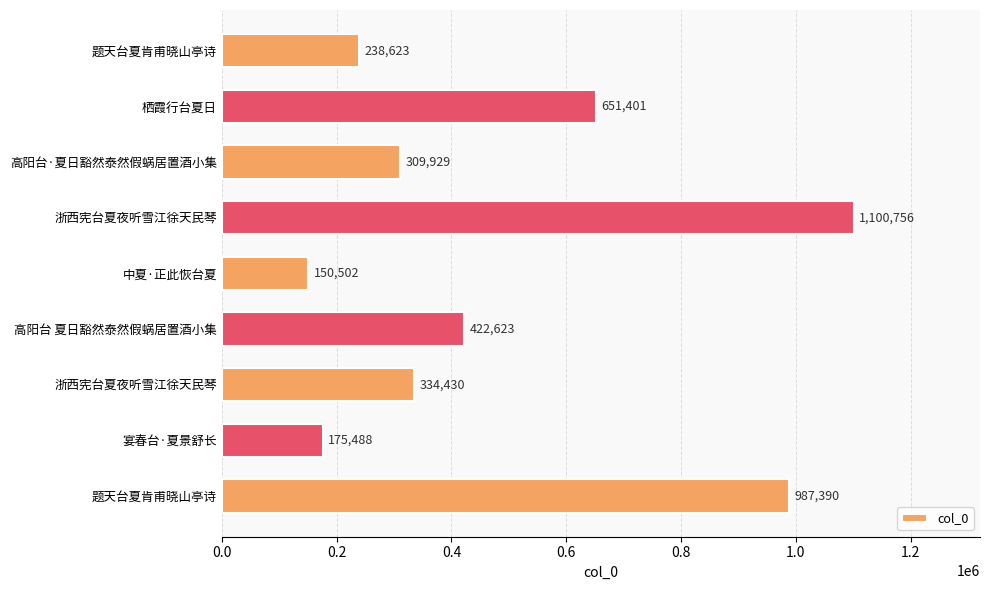

What is the difference between the maximum and minimum values?

950254